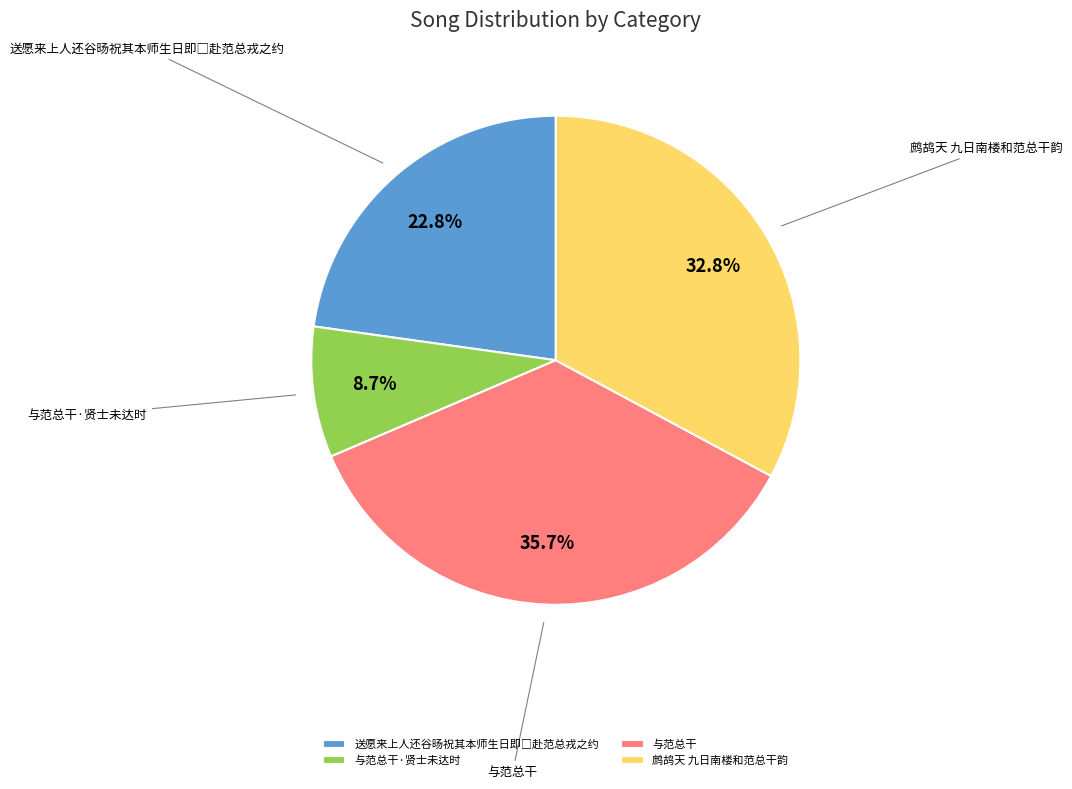

Is there a majority slice in this chart?

No